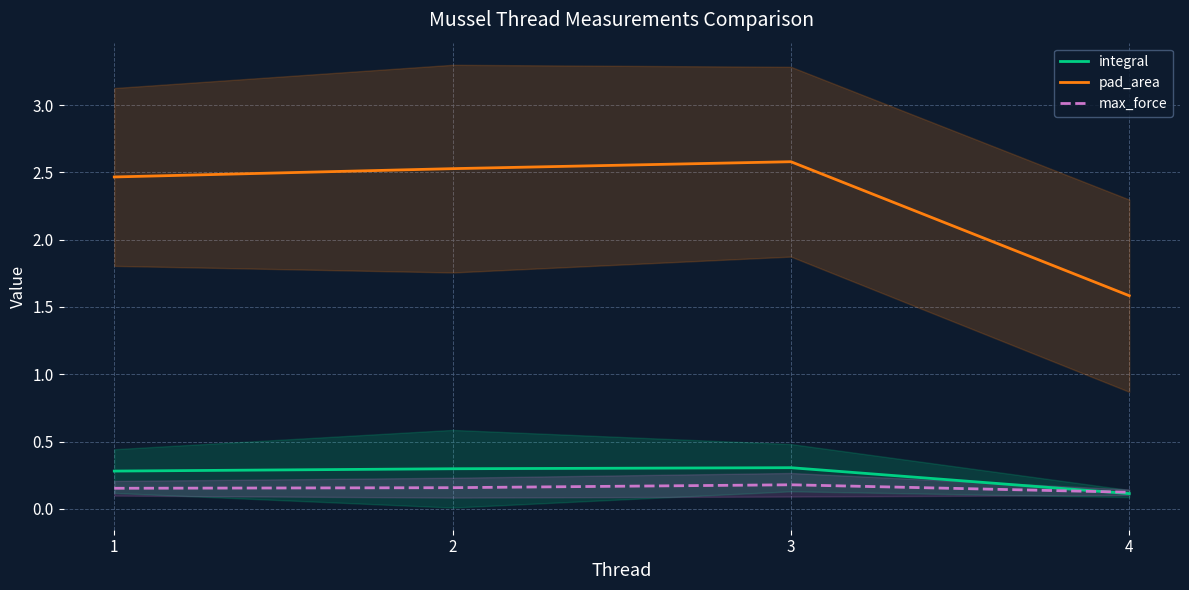

Between which two adjacent categories do max_force and integral first intersect?

3 and 4